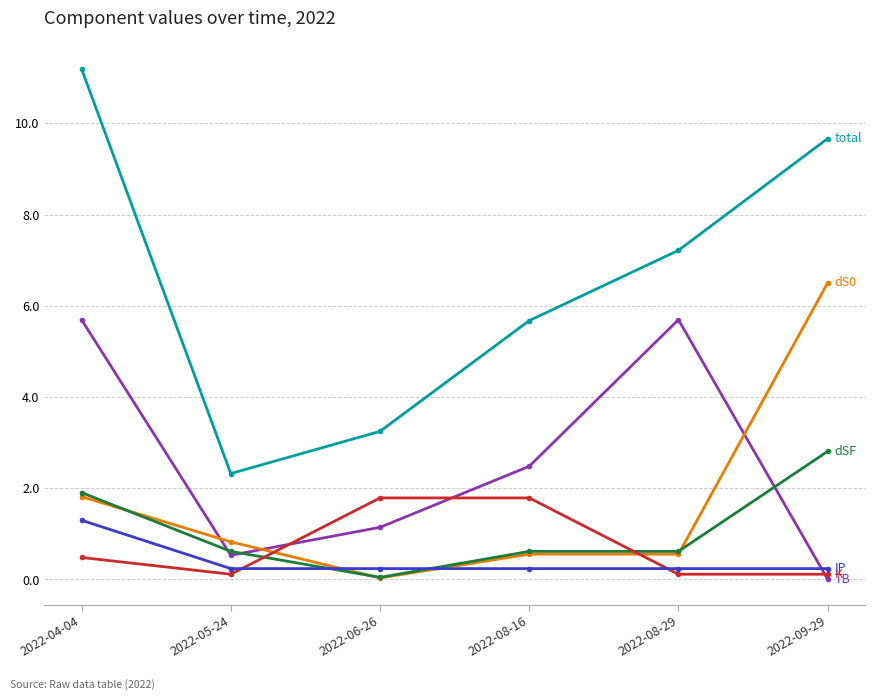

What is the label of the 6th point from the right?

2022-04-04